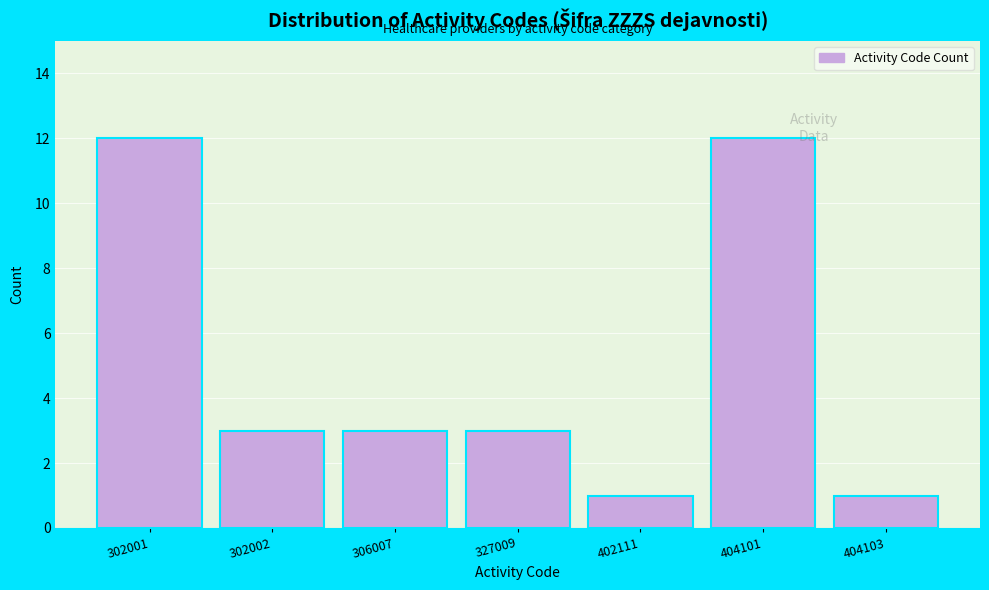

Reading left to right, what are all the values shown in this chart?

302001=12	302002=3	306007=3	327009=3	402111=1	404101=12	404103=1